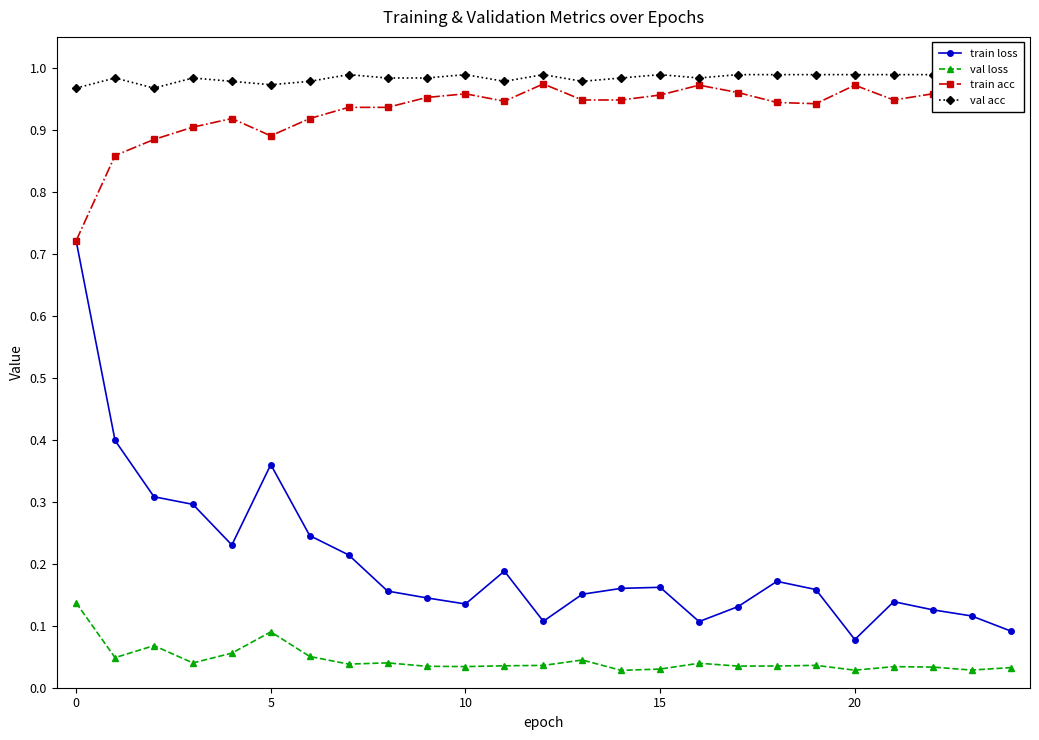

What is the label of the 1st point from the right?

24